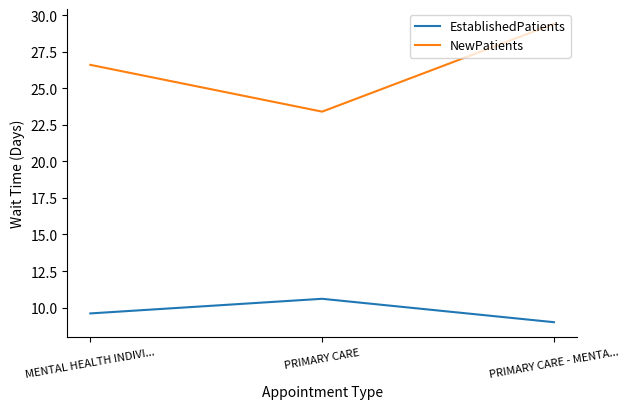

Is this an area chart (filled region under the line)?

No